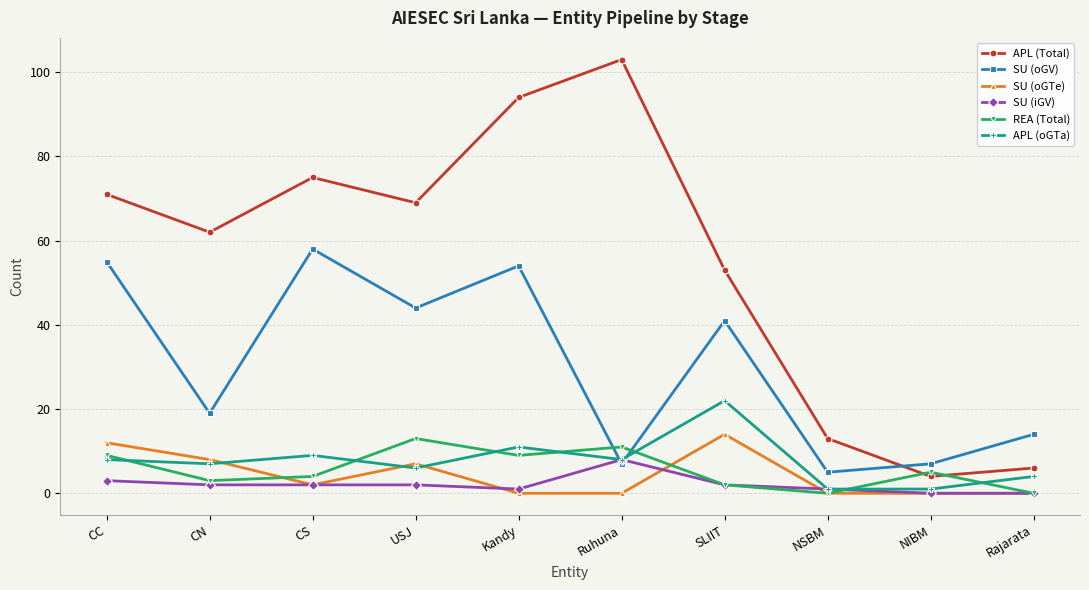

Reading right to left, transcribe all the data shown in this chart.

APL (Total): Rajarata=6	NIBM=4	NSBM=13	SLIIT=53	Ruhuna=103	Kandy=94	USJ=69	CS=75	CN=62	CC=71
SU (oGV): Rajarata=14	NIBM=7	NSBM=5	SLIIT=41	Ruhuna=7	Kandy=54	USJ=44	CS=58	CN=19	CC=55
SU (oGTe): Rajarata=0	NIBM=0	NSBM=0	SLIIT=14	Ruhuna=0	Kandy=0	USJ=7	CS=2	CN=8	CC=12
SU (iGV): Rajarata=0	NIBM=0	NSBM=1	SLIIT=2	Ruhuna=8	Kandy=1	USJ=2	CS=2	CN=2	CC=3
REA (Total): Rajarata=0	NIBM=5	NSBM=0	SLIIT=2	Ruhuna=11	Kandy=9	USJ=13	CS=4	CN=3	CC=9
APL (oGTa): Rajarata=4	NIBM=1	NSBM=1	SLIIT=22	Ruhuna=8	Kandy=11	USJ=6	CS=9	CN=7	CC=8